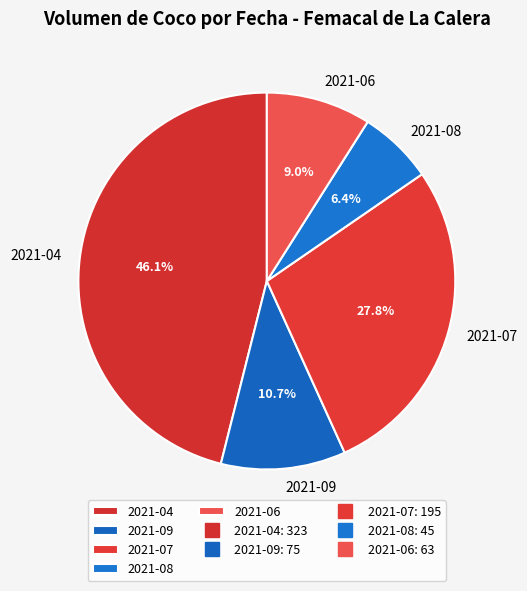

What portion of the pie excludes 2021-08?

93.6%